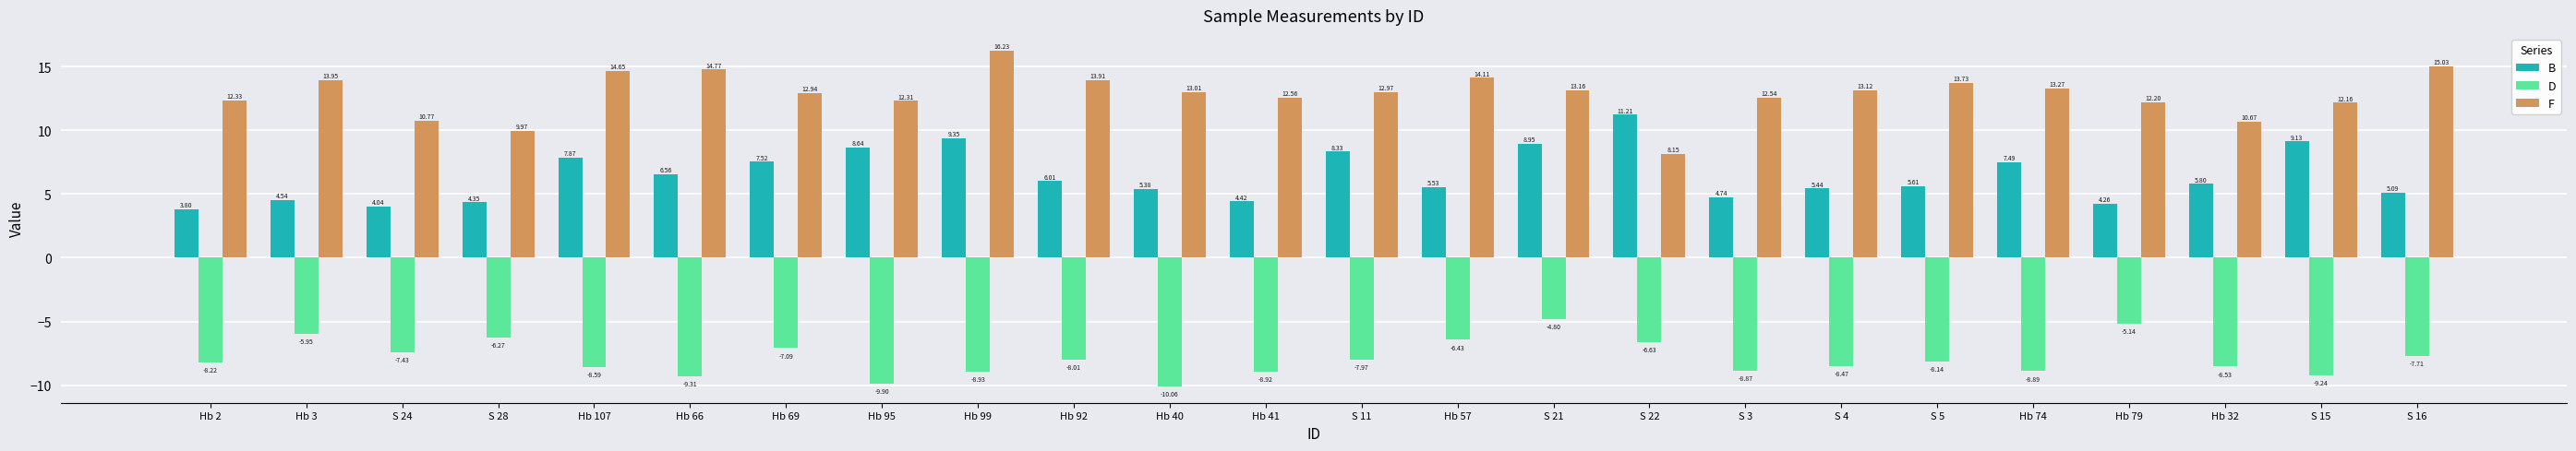

How many bars are there in each group?

3